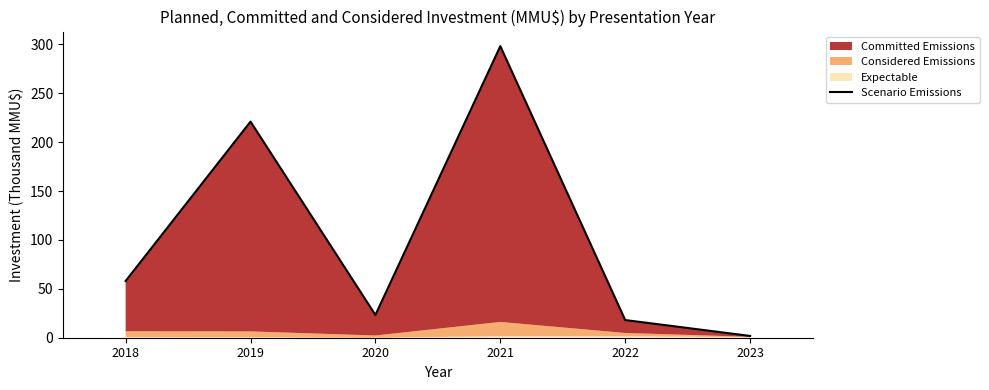

True or false: the data shows 39.1 at 2018.

False